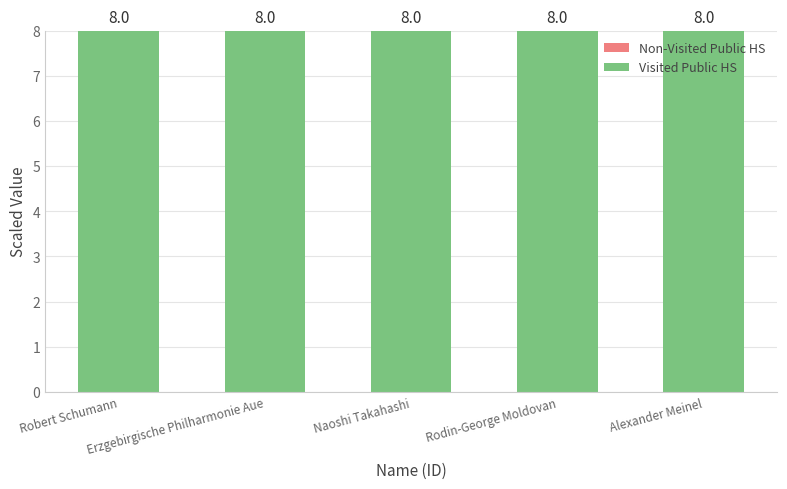

At which category does the chart reach its peak across all series?

Robert Schumann